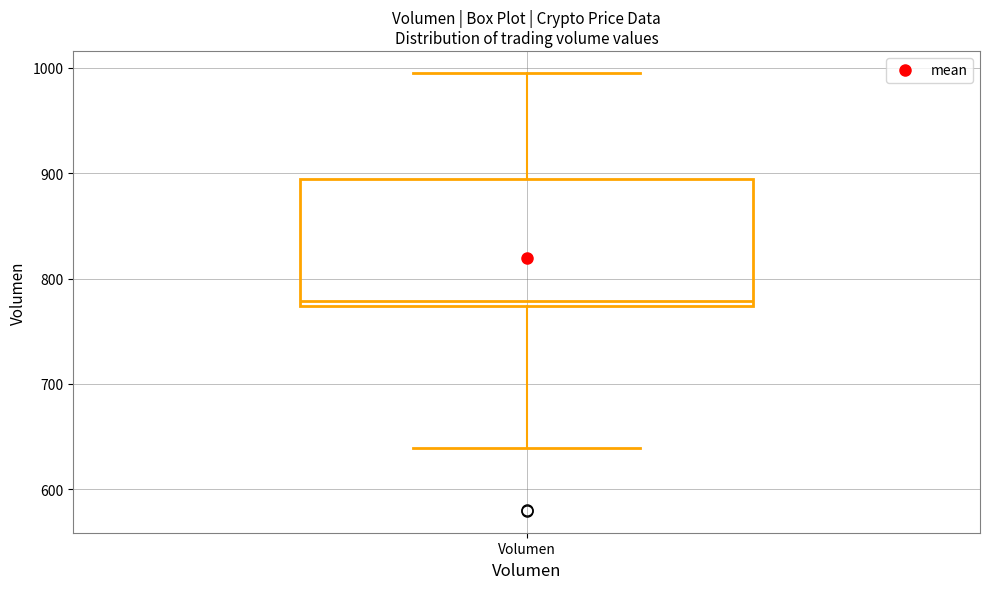

Where is the lower edge of the box for Volumen on the y-axis? The values are not printed on the chart, so give them approximately, as read against the axis.

770